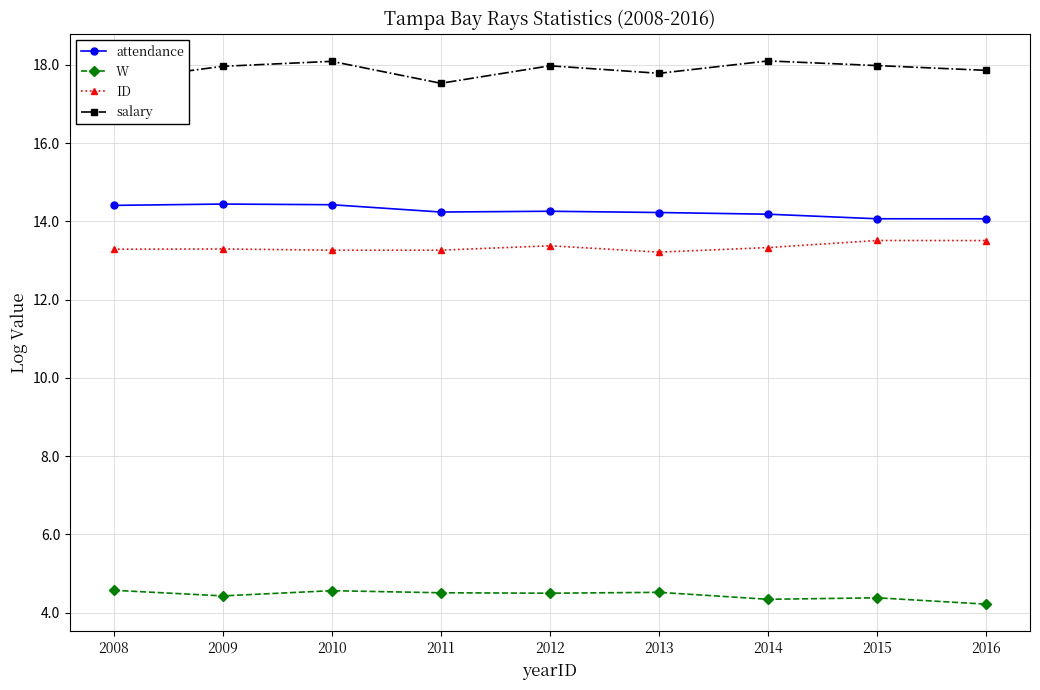

What is the difference between the maximum and second lowest values in the salary series?

0.5